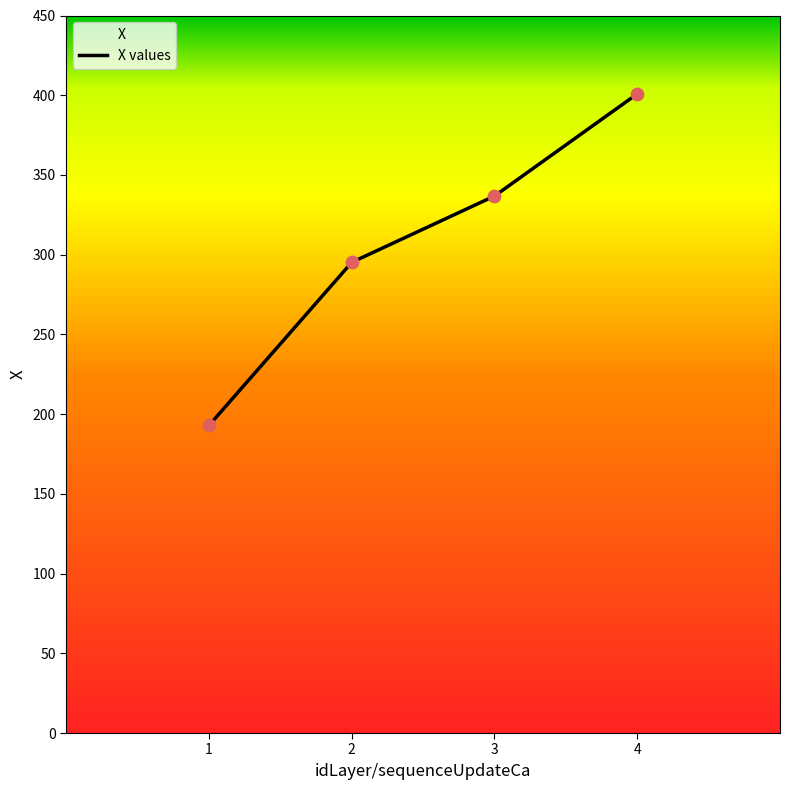

What is the change in value from 2 to 4?

+105.7